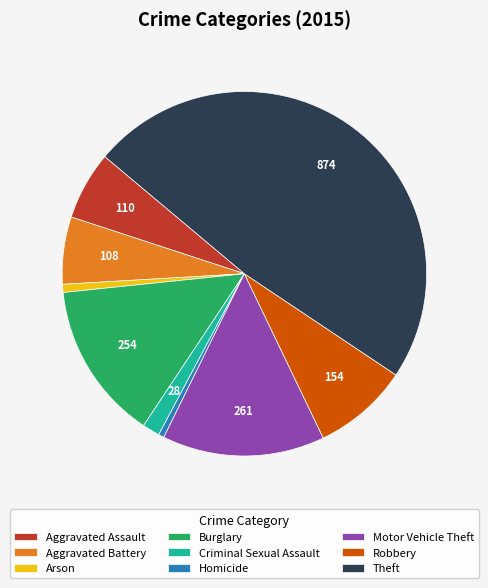

The Aggravated Assault slice represents 6% of the pie. True or false?

True